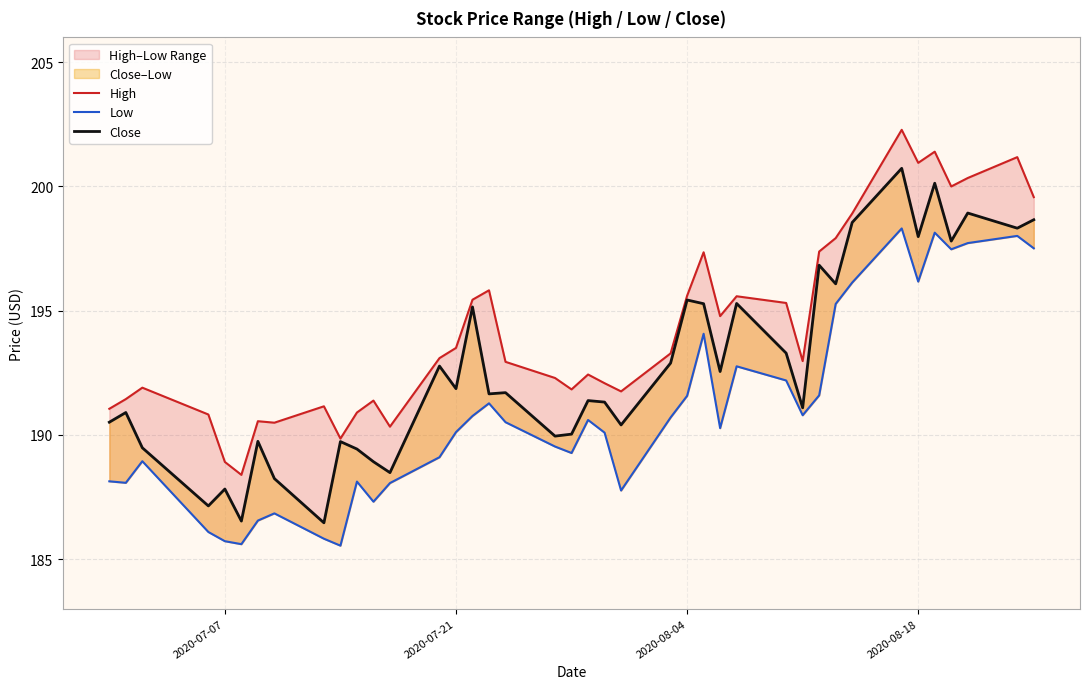

True or false: Low and Close intersect in this chart.

False